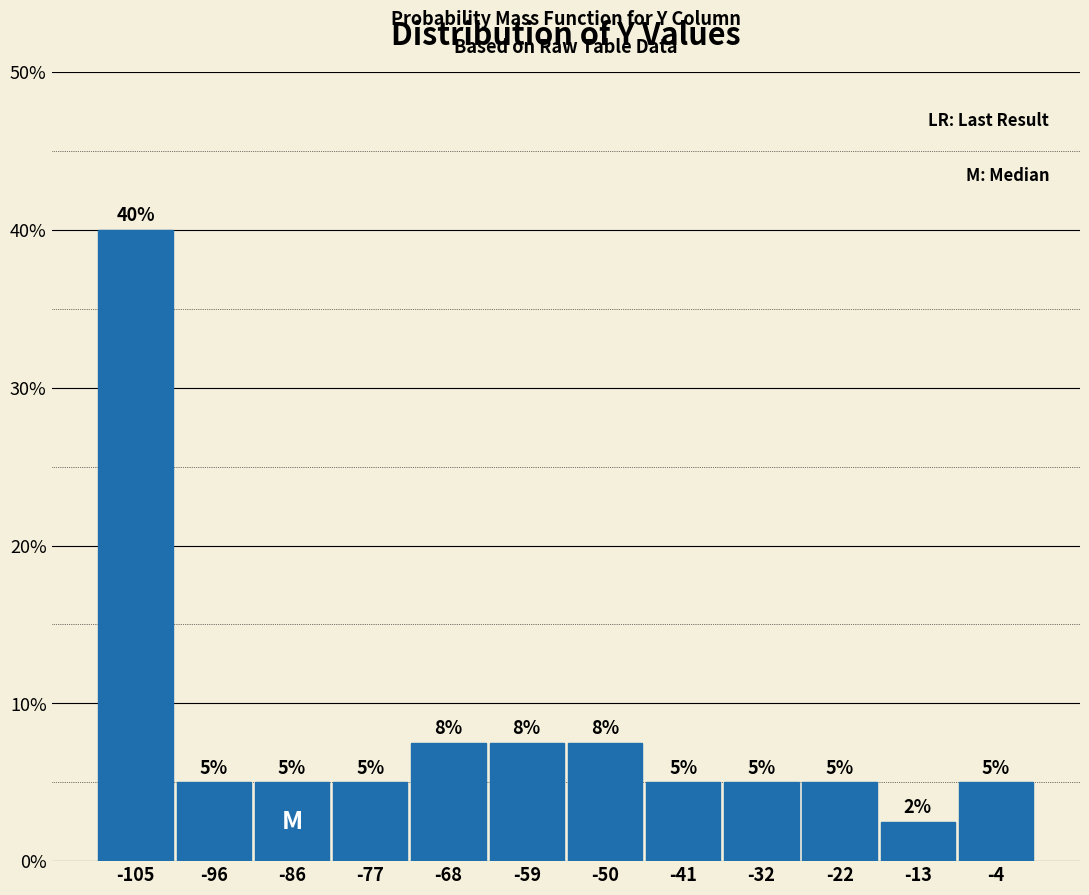

Over which range of the x-axis is the bar tallest?

-110 to -101